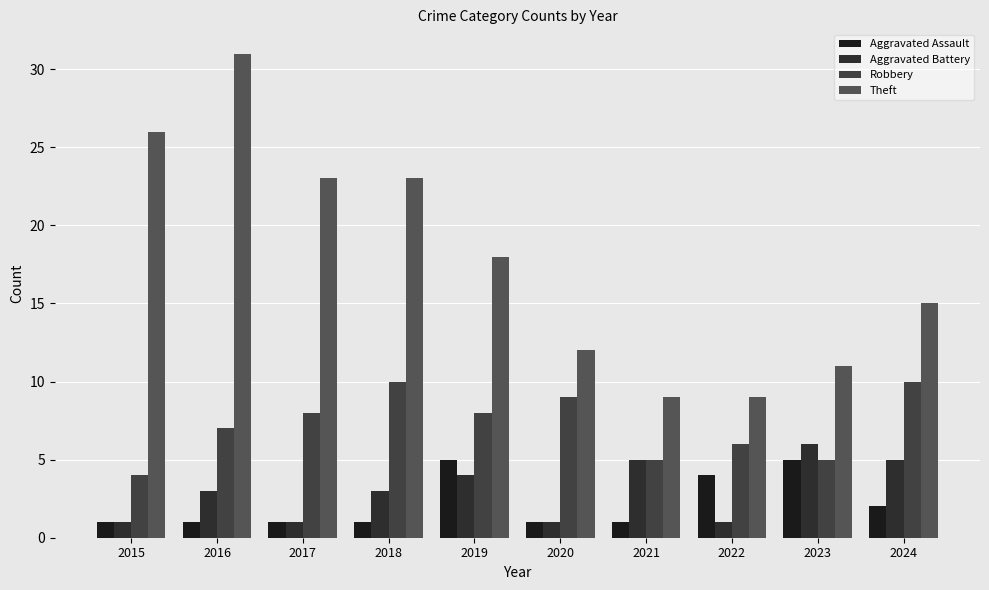

What is the difference between the maximum and minimum values in the Theft series?

22